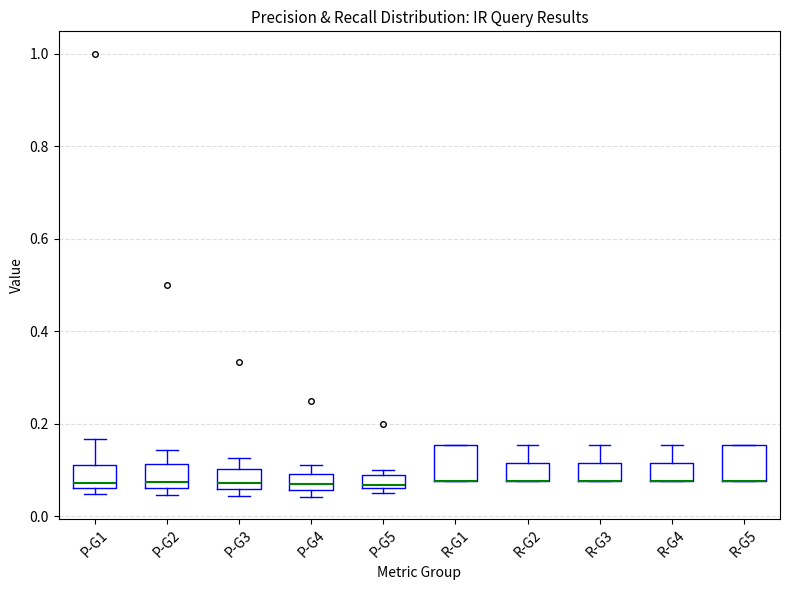

Where is the lower edge of the box for P-G4 on the y-axis? The values are not printed on the chart, so give them approximately, as read against the axis.

0.06